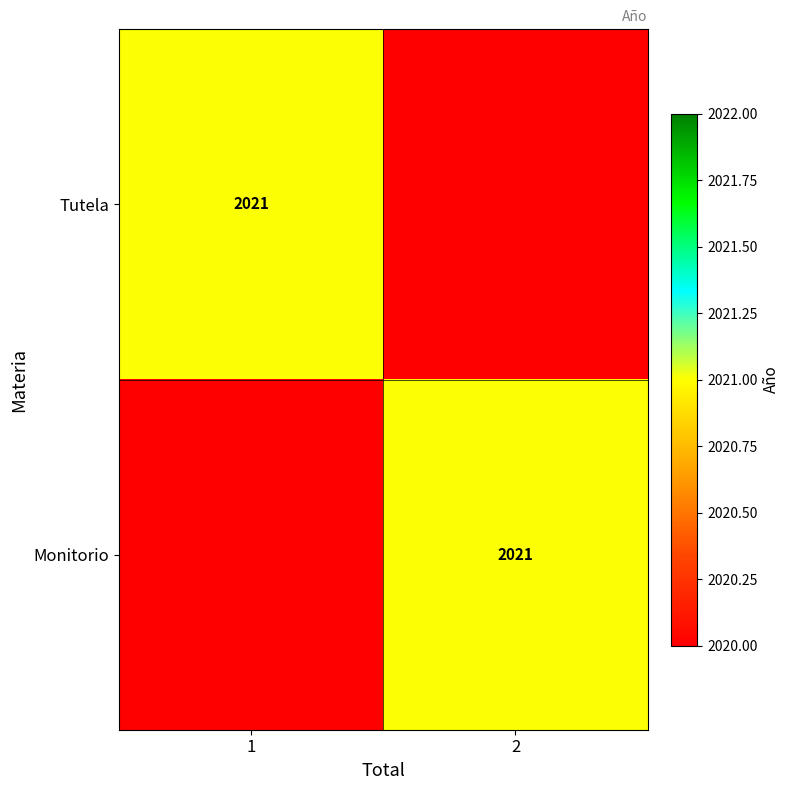

Is it true that Monitorio equals 3128 at 2?

False